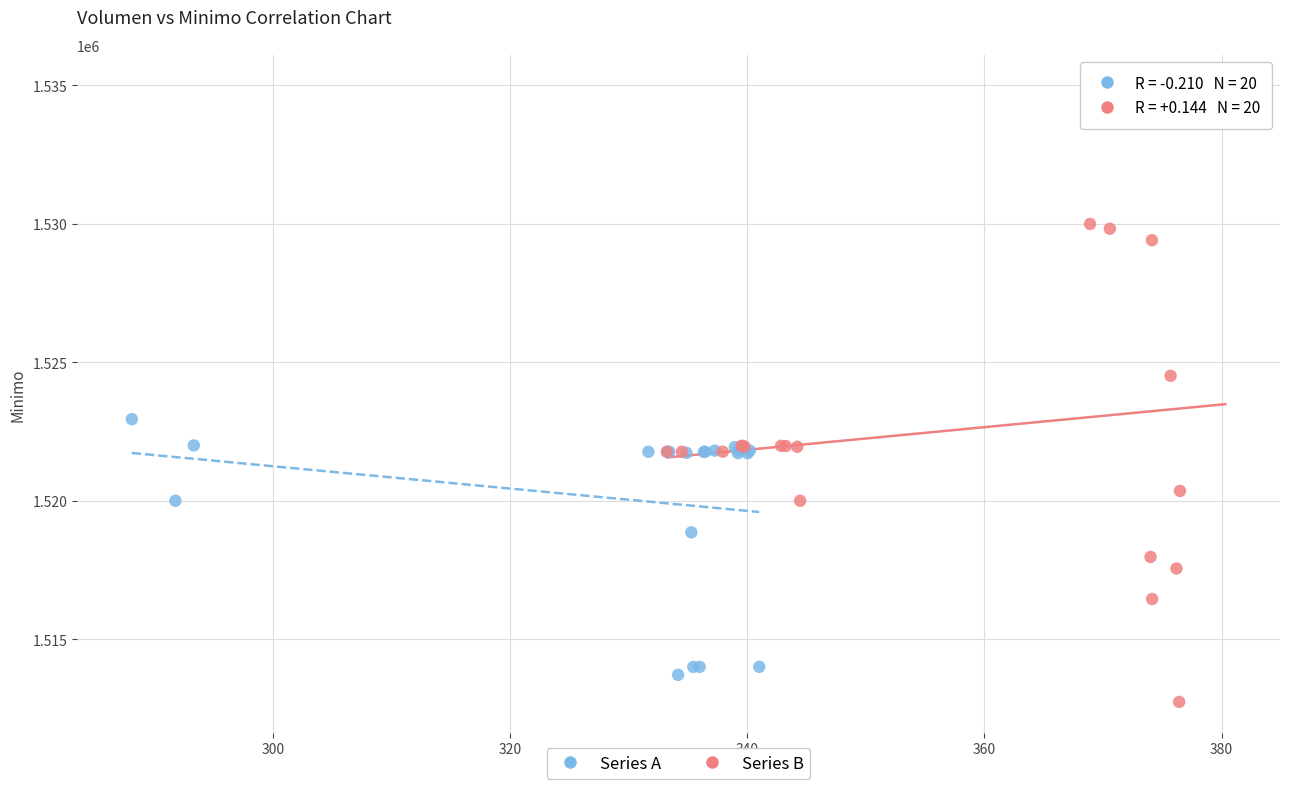

Which series has the widest spread of Y values?

Series B